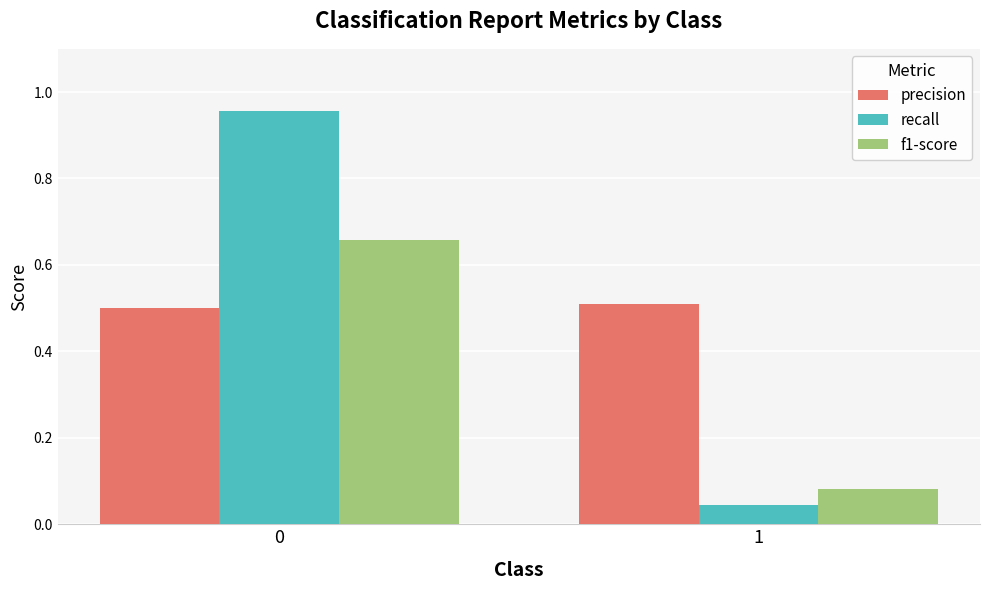

How many bars are there in each group?

3